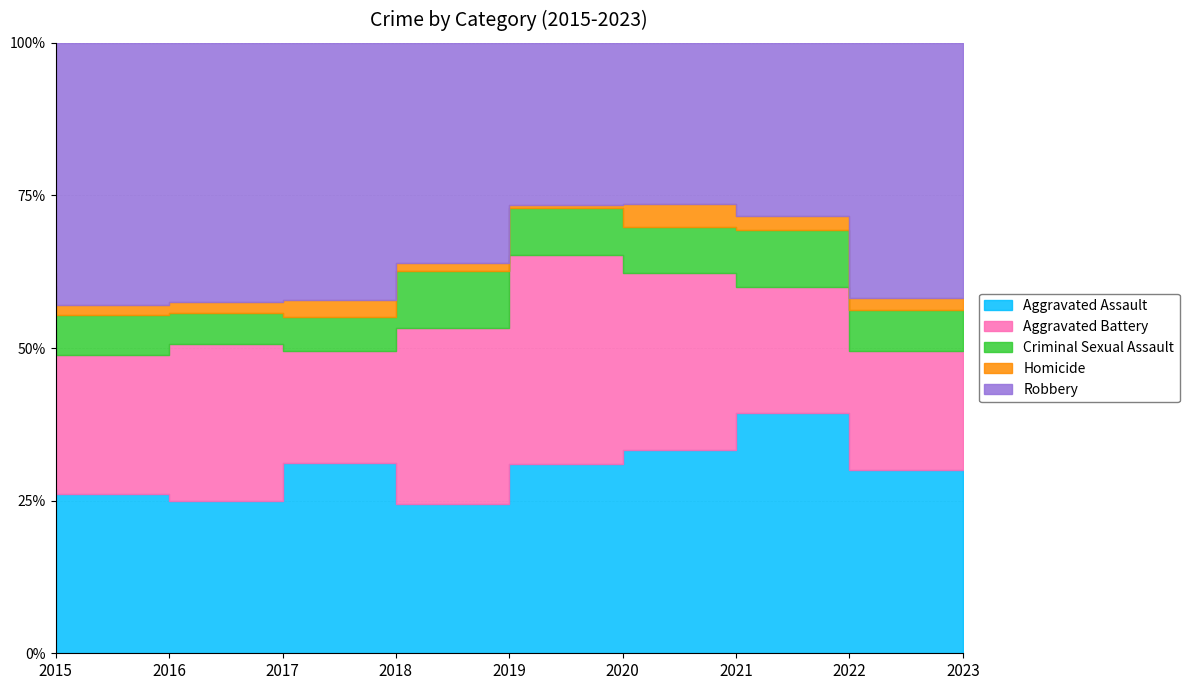

True or false: Homicide has more than 2 points higher than both neighbors.

False